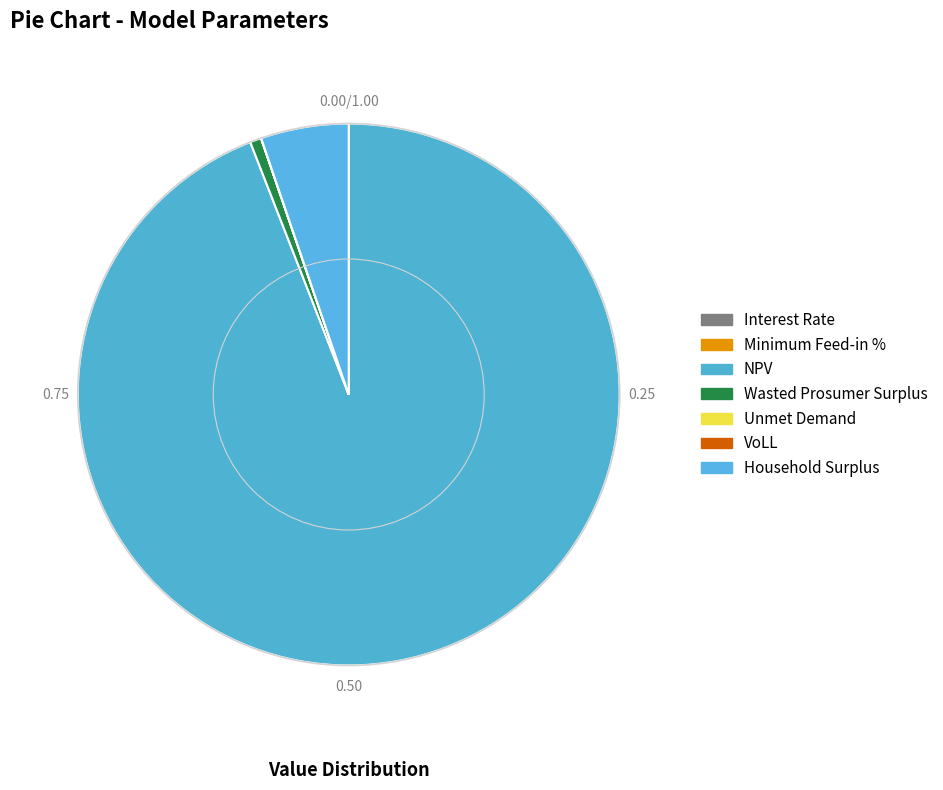

Is VoLL the majority of the pie?

No